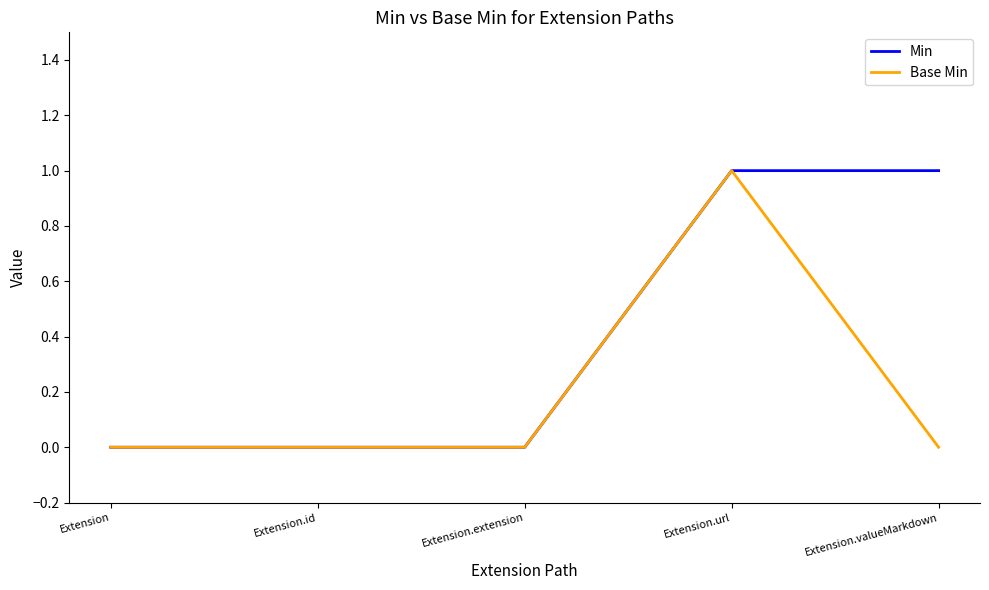

Between Extension.extension and Extension.valueMarkdown, which series saw the biggest shift?

Min